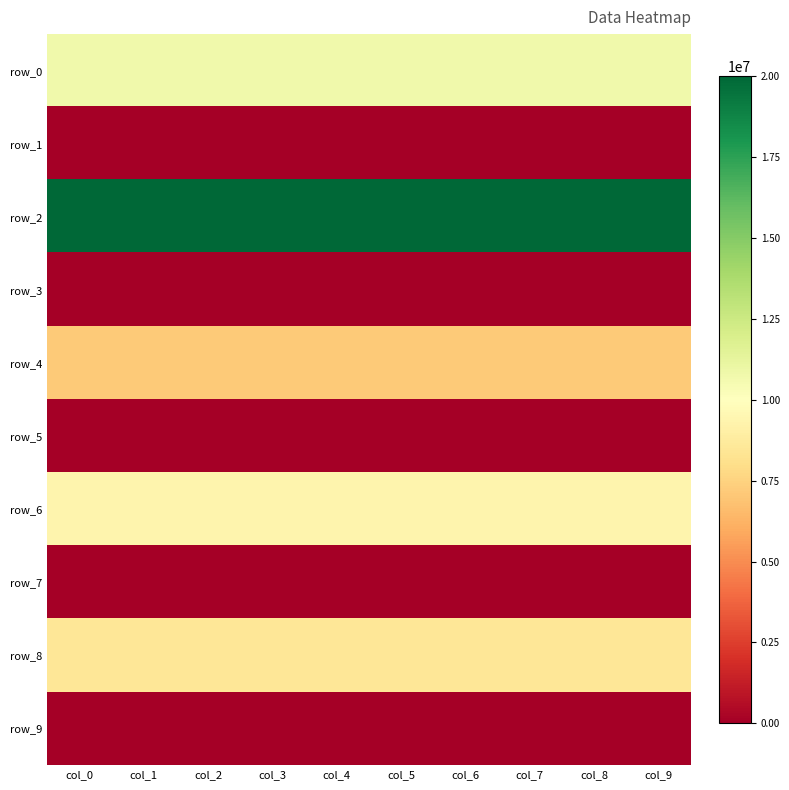

How many categories are shown in the chart?

10